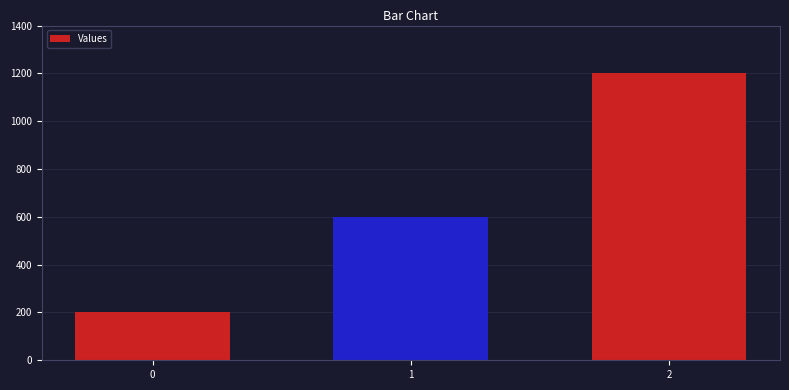

What is the change in value from 0 to 2?

+1000